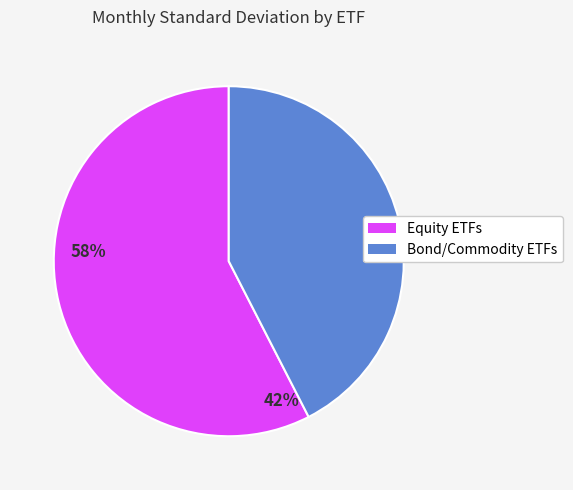

Does any single category account for the majority?

Yes